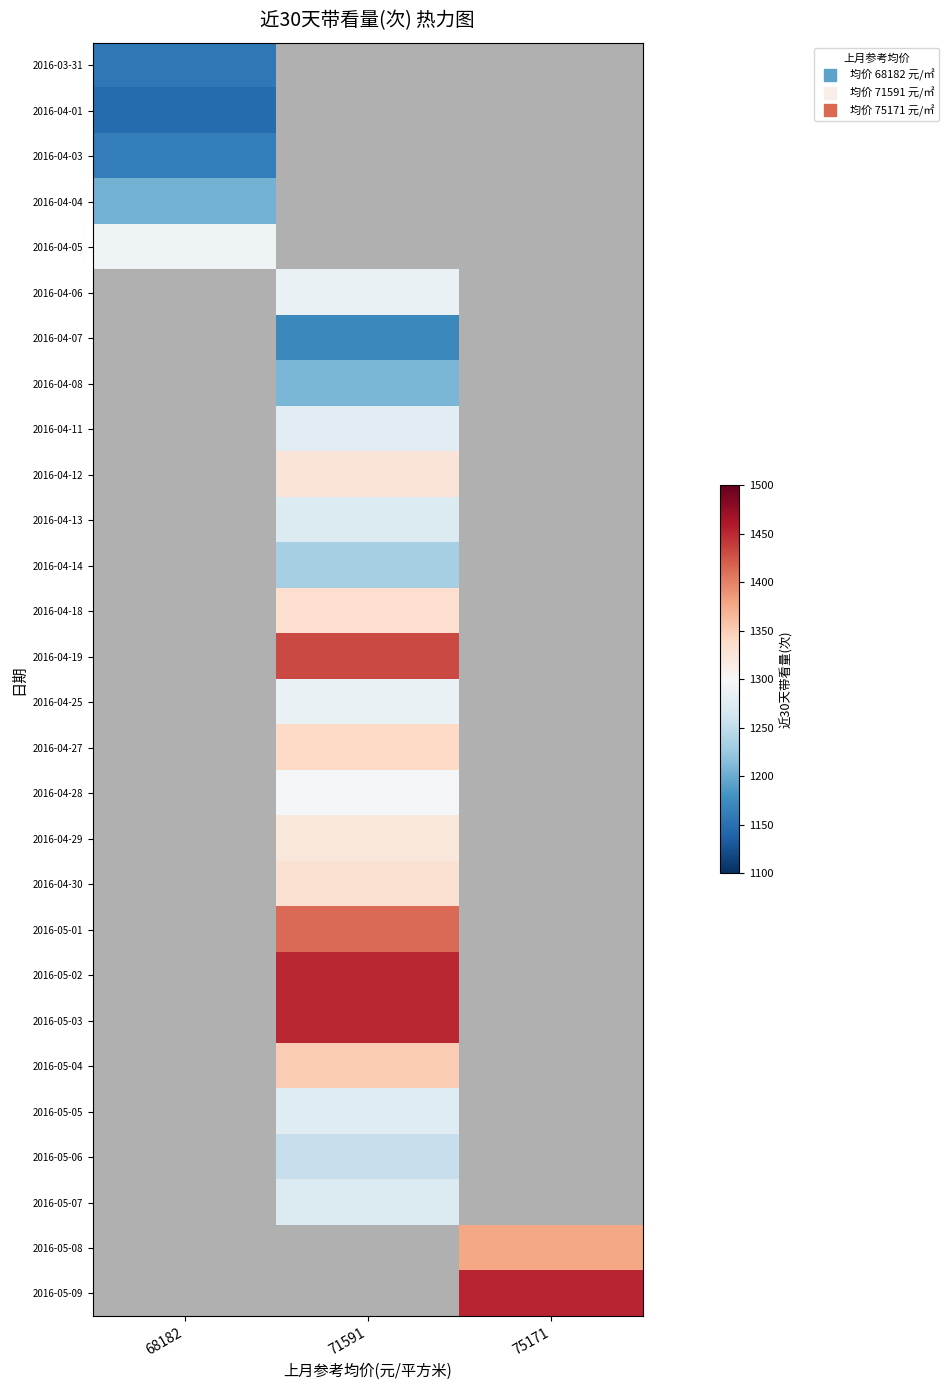

How many values in 2016-05-01 are above zero?

1